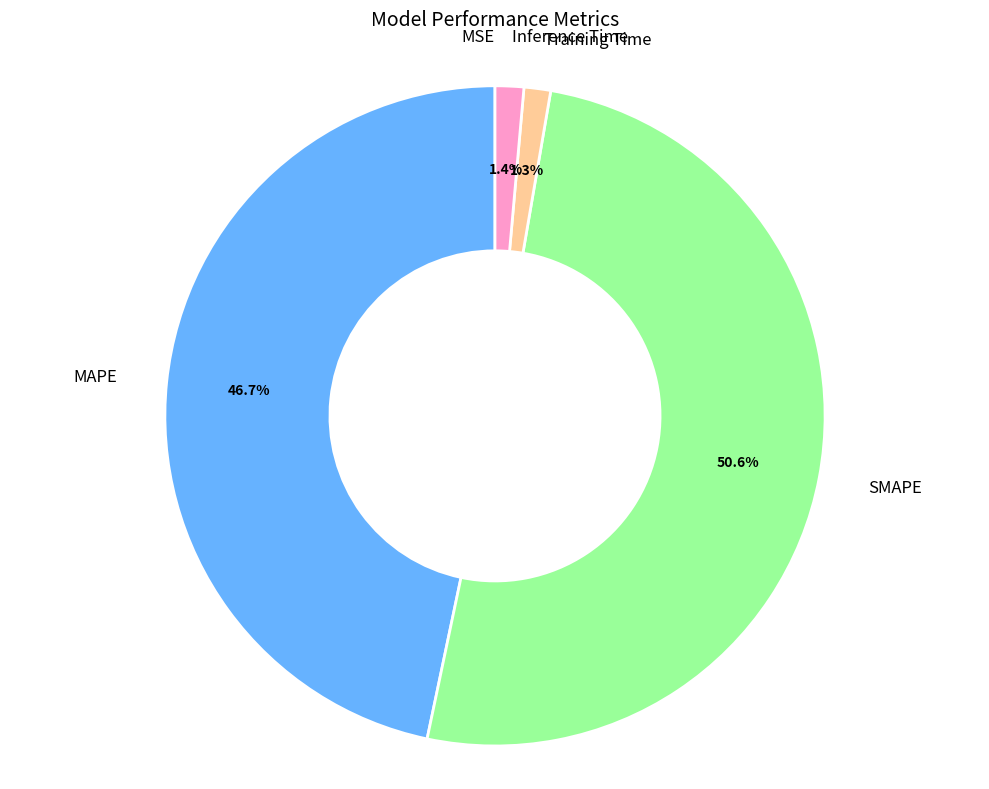

Is there a majority slice in this chart?

Yes